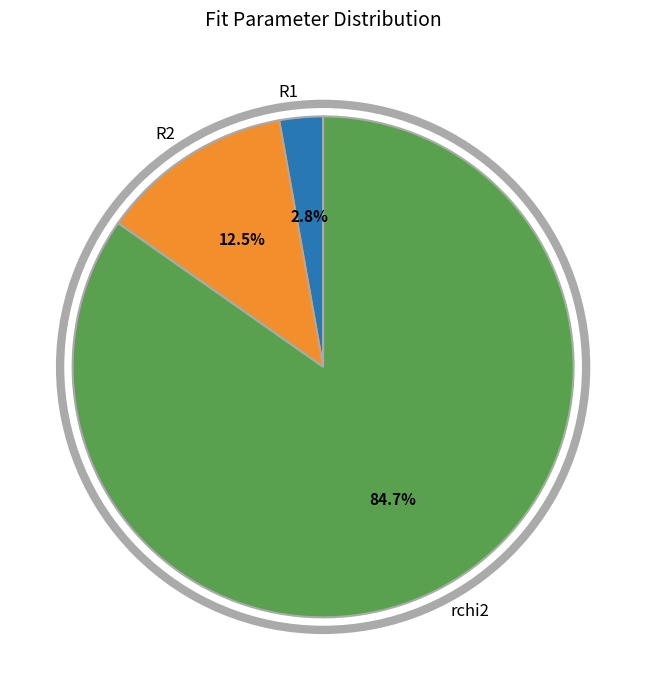

What is the smallest slice in the pie chart?

R1